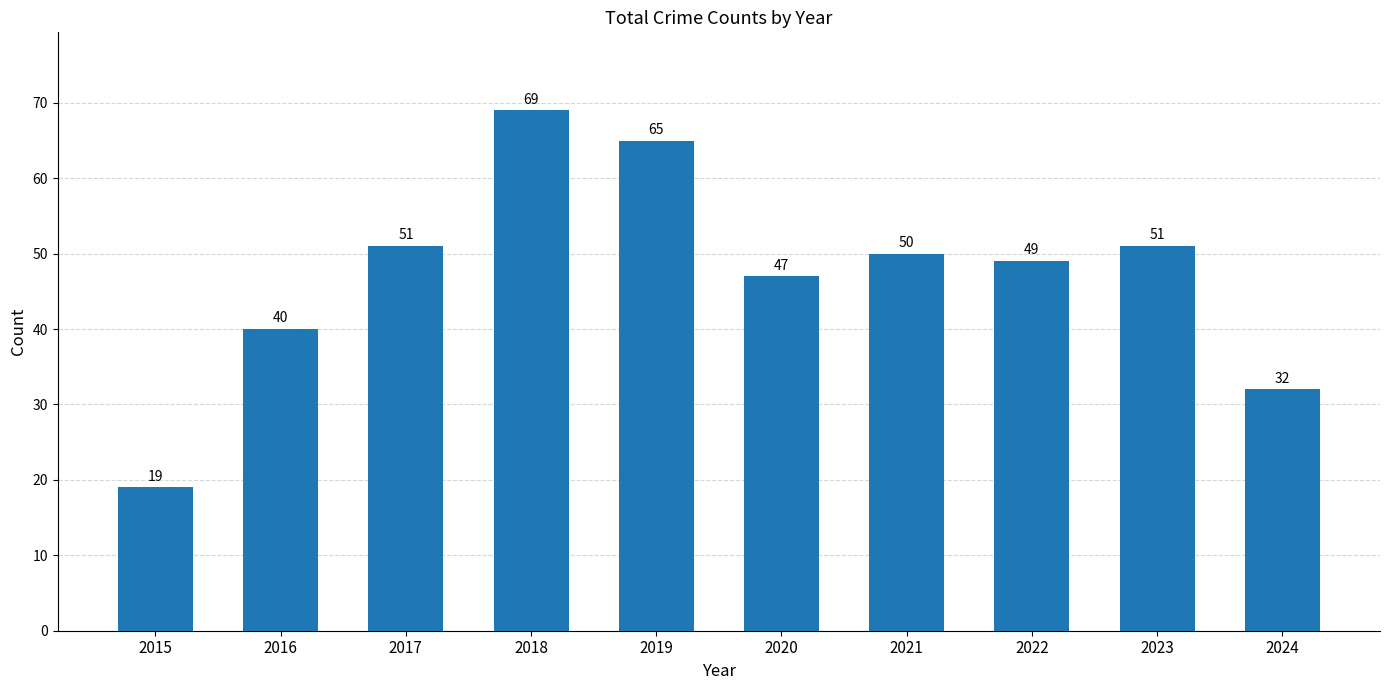

What is the value of the 5th bar from the left?

65